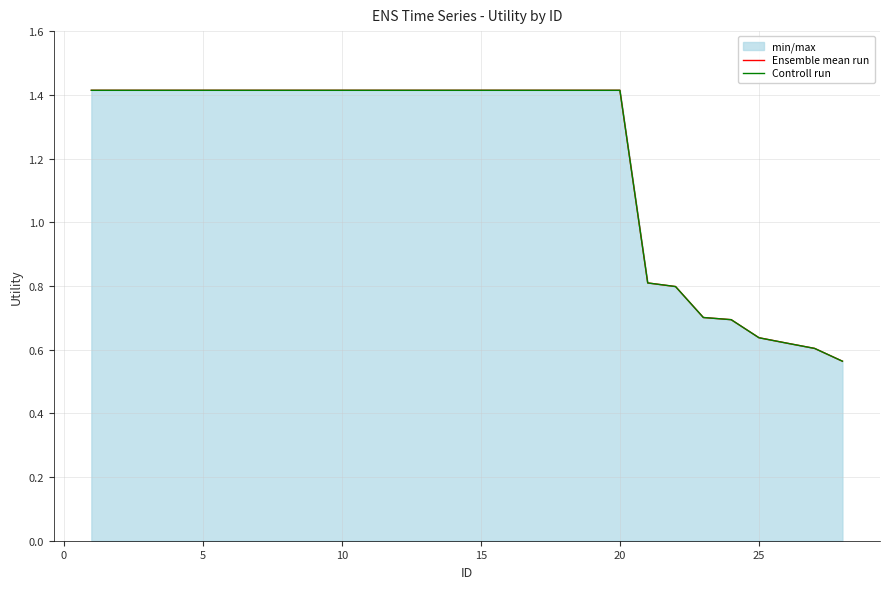

Count the Ensemble mean run values in the range 0 to 1.

8